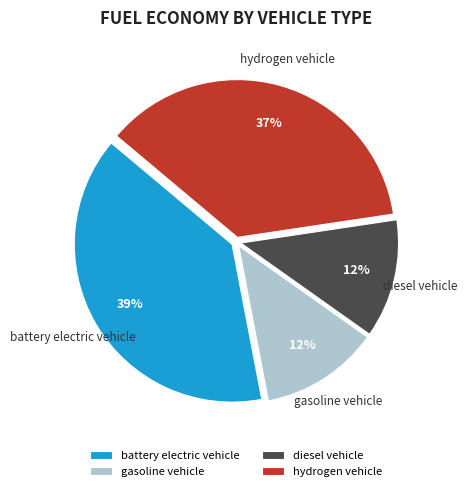

The battery electric vehicle slice represents 39% of the pie. True or false?

True